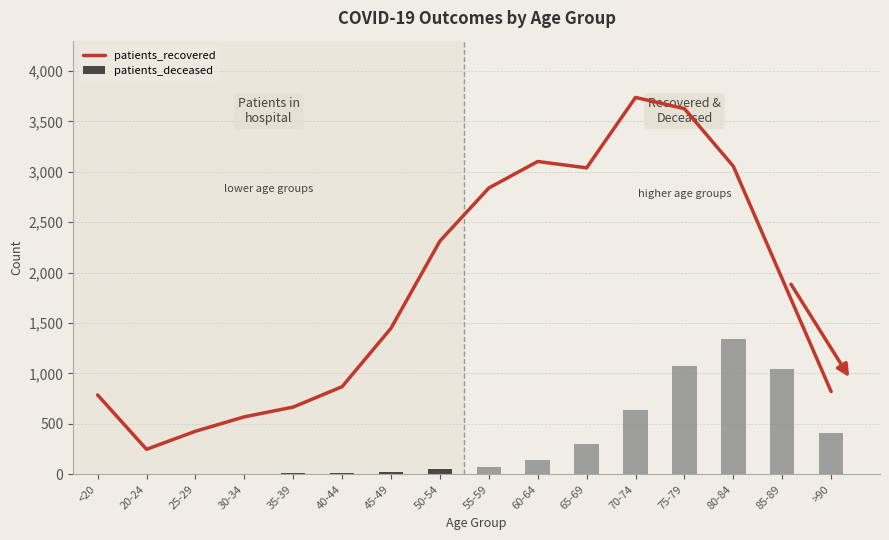

Which label corresponds to the largest value in the chart?

70-74